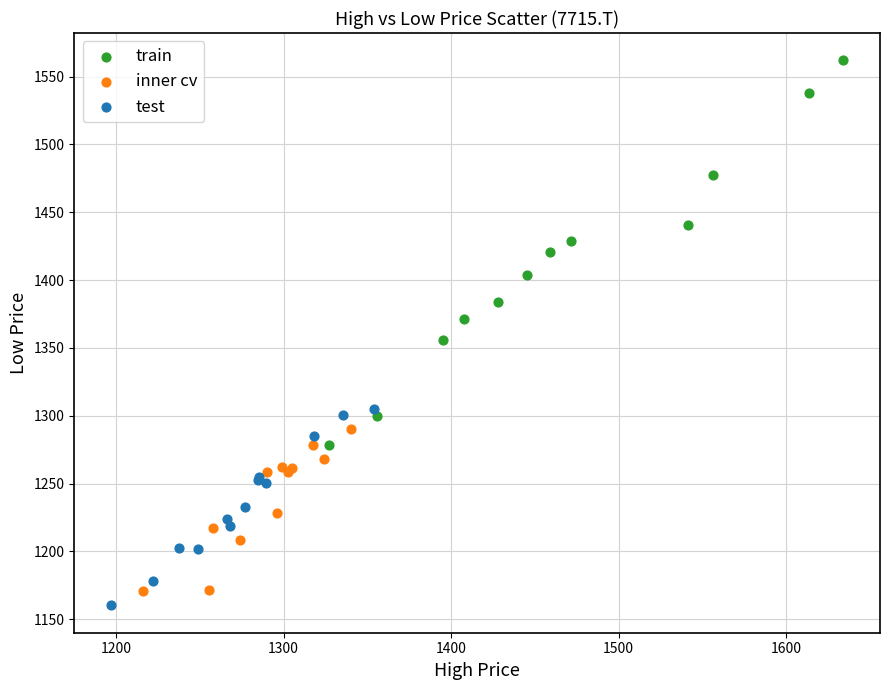

Which series contains the highest Y value?

train